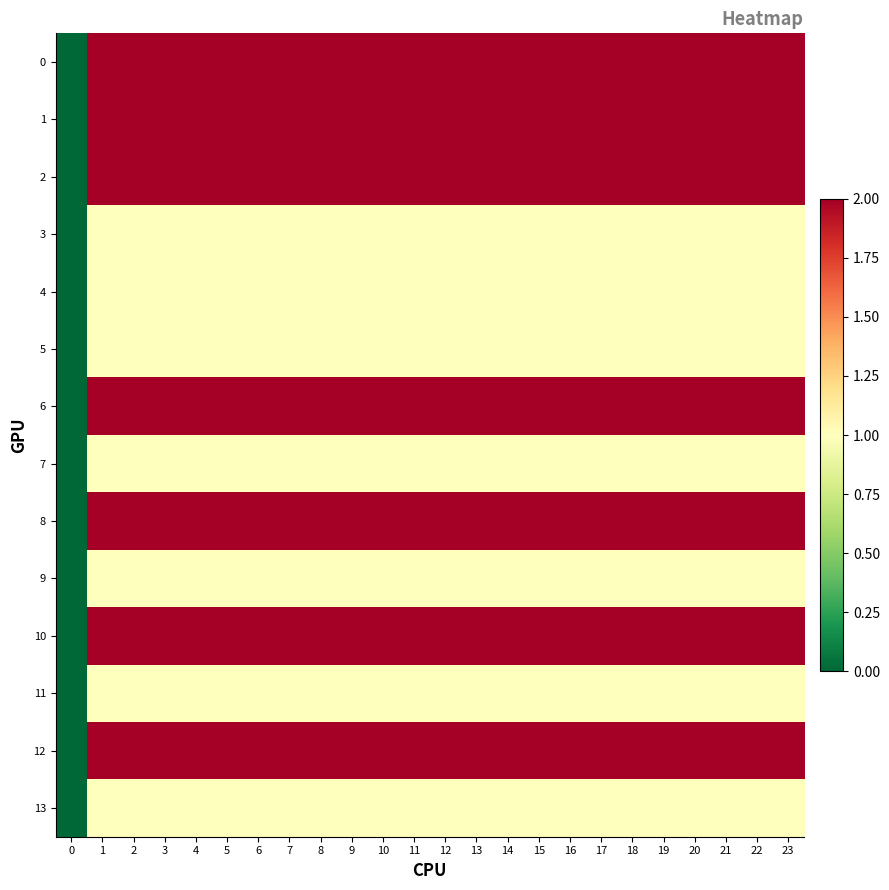

Reading right to left, list all the values displayed in this chart.

row_0: 23=2	22=2	21=2	20=2	19=2	18=2	17=2	16=2	15=2	14=2	13=2	12=2	11=2	10=2	9=2	8=2	7=2	6=2	5=2	4=2	3=2	2=2	1=2	0=0
row_1: 23=2	22=2	21=2	20=2	19=2	18=2	17=2	16=2	15=2	14=2	13=2	12=2	11=2	10=2	9=2	8=2	7=2	6=2	5=2	4=2	3=2	2=2	1=2	0=0
row_2: 23=2	22=2	21=2	20=2	19=2	18=2	17=2	16=2	15=2	14=2	13=2	12=2	11=2	10=2	9=2	8=2	7=2	6=2	5=2	4=2	3=2	2=2	1=2	0=0
row_3: 23=1	22=1	21=1	20=1	19=1	18=1	17=1	16=1	15=1	14=1	13=1	12=1	11=1	10=1	9=1	8=1	7=1	6=1	5=1	4=1	3=1	2=1	1=1	0=0
row_4: 23=1	22=1	21=1	20=1	19=1	18=1	17=1	16=1	15=1	14=1	13=1	12=1	11=1	10=1	9=1	8=1	7=1	6=1	5=1	4=1	3=1	2=1	1=1	0=0
row_5: 23=1	22=1	21=1	20=1	19=1	18=1	17=1	16=1	15=1	14=1	13=1	12=1	11=1	10=1	9=1	8=1	7=1	6=1	5=1	4=1	3=1	2=1	1=1	0=0
row_6: 23=2	22=2	21=2	20=2	19=2	18=2	17=2	16=2	15=2	14=2	13=2	12=2	11=2	10=2	9=2	8=2	7=2	6=2	5=2	4=2	3=2	2=2	1=2	0=0
row_7: 23=1	22=1	21=1	20=1	19=1	18=1	17=1	16=1	15=1	14=1	13=1	12=1	11=1	10=1	9=1	8=1	7=1	6=1	5=1	4=1	3=1	2=1	1=1	0=0
row_8: 23=2	22=2	21=2	20=2	19=2	18=2	17=2	16=2	15=2	14=2	13=2	12=2	11=2	10=2	9=2	8=2	7=2	6=2	5=2	4=2	3=2	2=2	1=2	0=0
row_9: 23=1	22=1	21=1	20=1	19=1	18=1	17=1	16=1	15=1	14=1	13=1	12=1	11=1	10=1	9=1	8=1	7=1	6=1	5=1	4=1	3=1	2=1	1=1	0=0
row_10: 23=2	22=2	21=2	20=2	19=2	18=2	17=2	16=2	15=2	14=2	13=2	12=2	11=2	10=2	9=2	8=2	7=2	6=2	5=2	4=2	3=2	2=2	1=2	0=0
row_11: 23=1	22=1	21=1	20=1	19=1	18=1	17=1	16=1	15=1	14=1	13=1	12=1	11=1	10=1	9=1	8=1	7=1	6=1	5=1	4=1	3=1	2=1	1=1	0=0
row_12: 23=2	22=2	21=2	20=2	19=2	18=2	17=2	16=2	15=2	14=2	13=2	12=2	11=2	10=2	9=2	8=2	7=2	6=2	5=2	4=2	3=2	2=2	1=2	0=0
row_13: 23=1	22=1	21=1	20=1	19=1	18=1	17=1	16=1	15=1	14=1	13=1	12=1	11=1	10=1	9=1	8=1	7=1	6=1	5=1	4=1	3=1	2=1	1=1	0=0